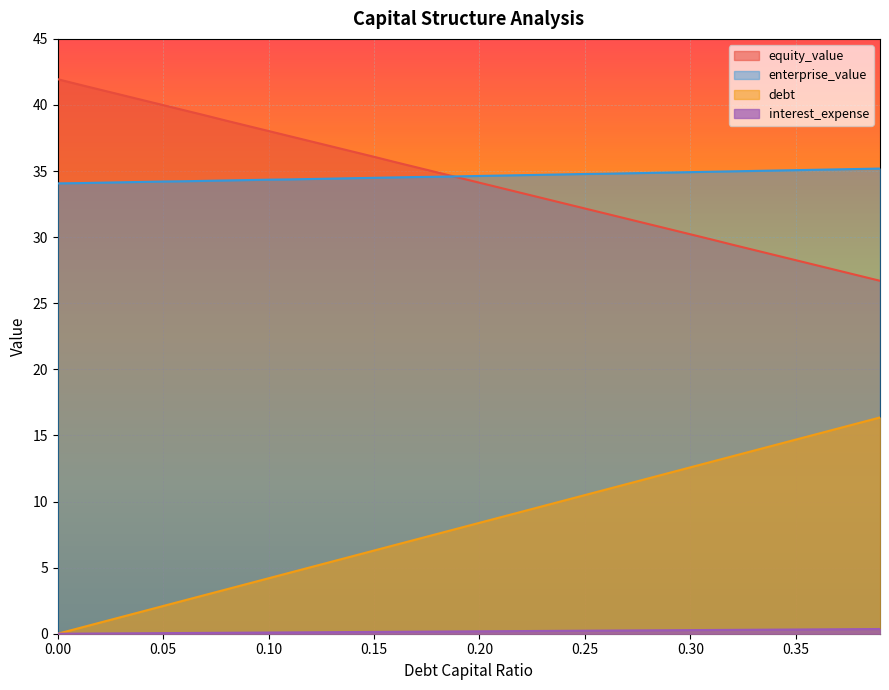

What is the difference between the maximum and second lowest values in the enterprise_value series?

1.1